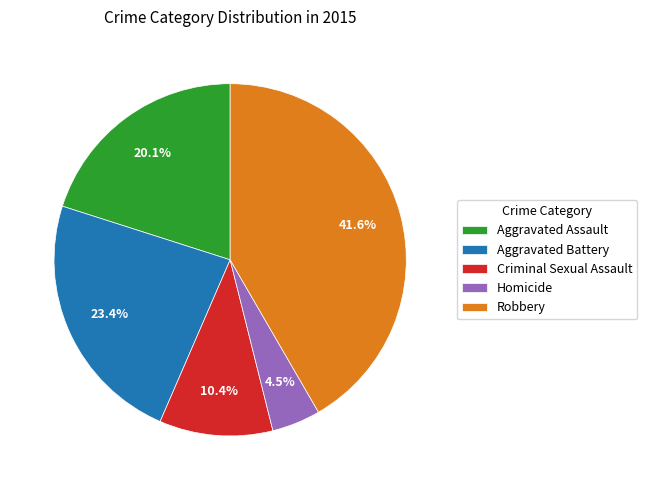

Which has a higher value, Homicide or Aggravated Assault?

Aggravated Assault